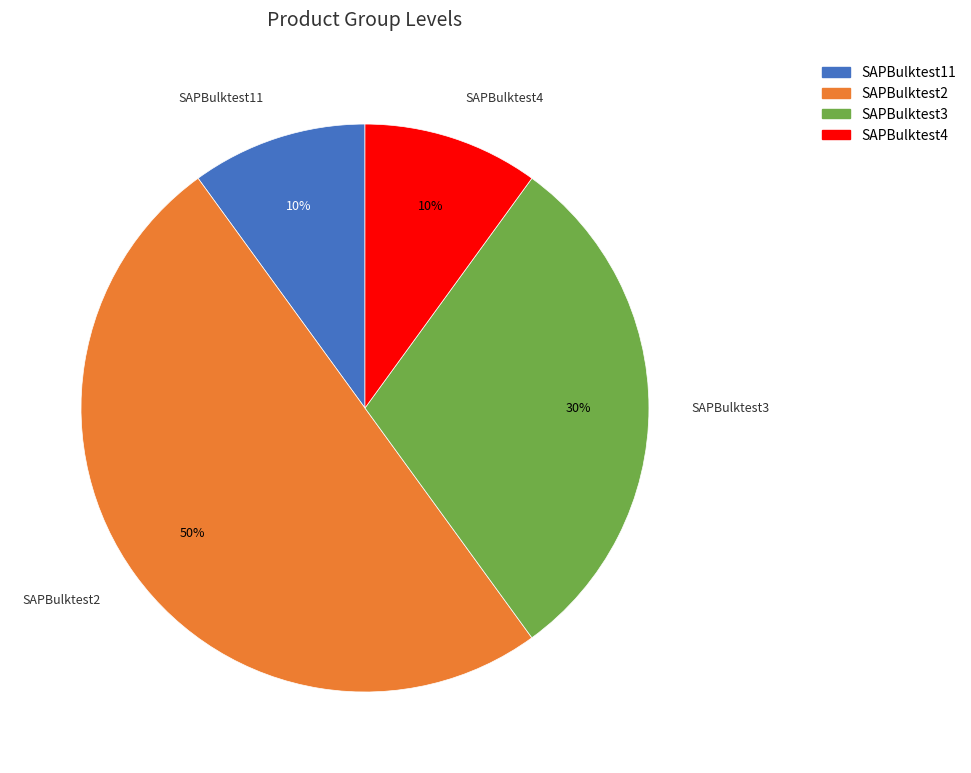

To the nearest percent, what is the difference between the SAPBulktest2 and SAPBulktest3 slice percentages?

20%